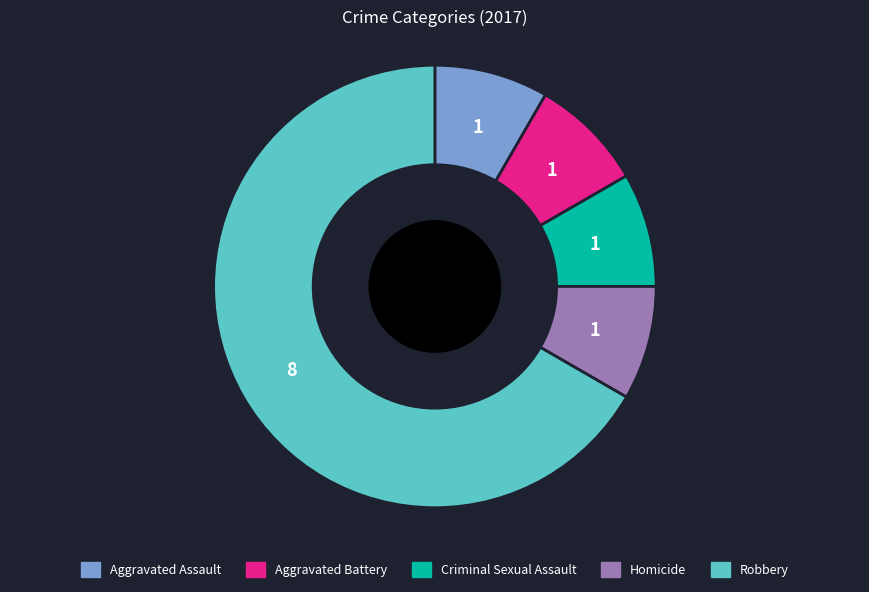

Does Homicide represent more than half of the total?

No